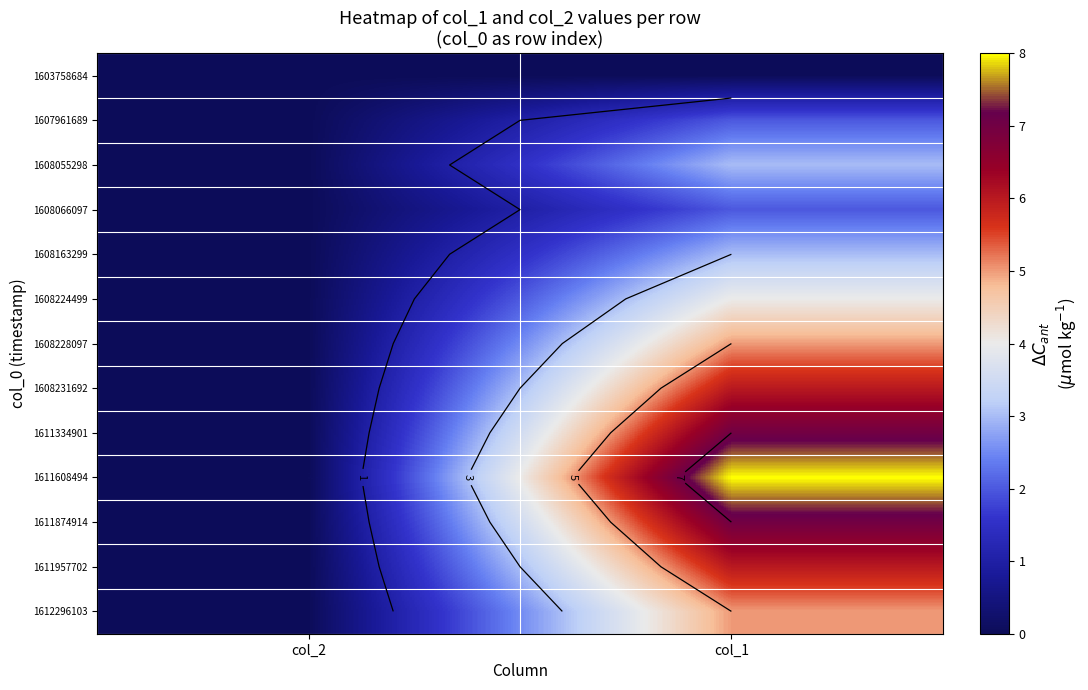

Count the 1607961689 values in the range 0 to 2.

2